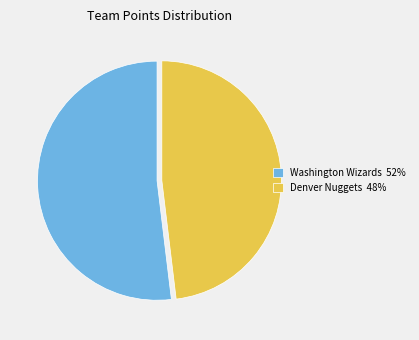

The Denver Nuggets 48% slice represents 59% of the pie. True or false?

False